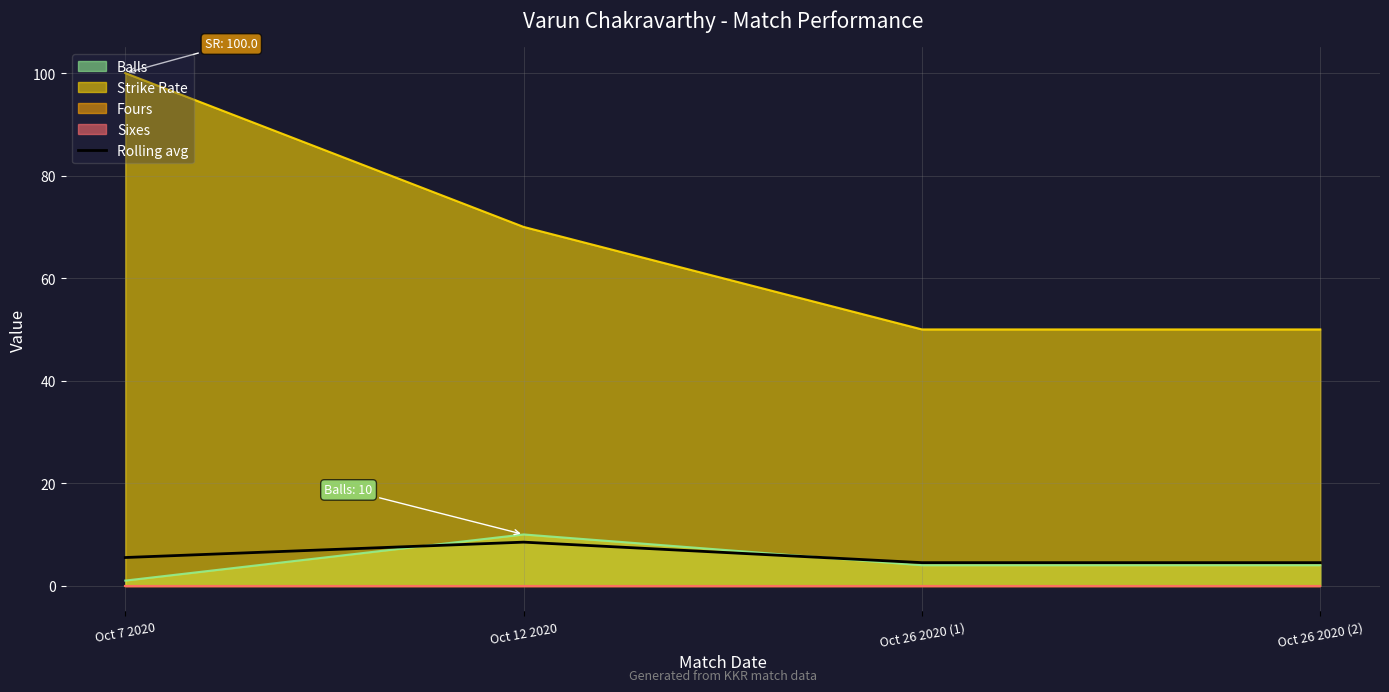

The value of Rolling avg at Oct 12 2020 is 15.0. True or false?

False